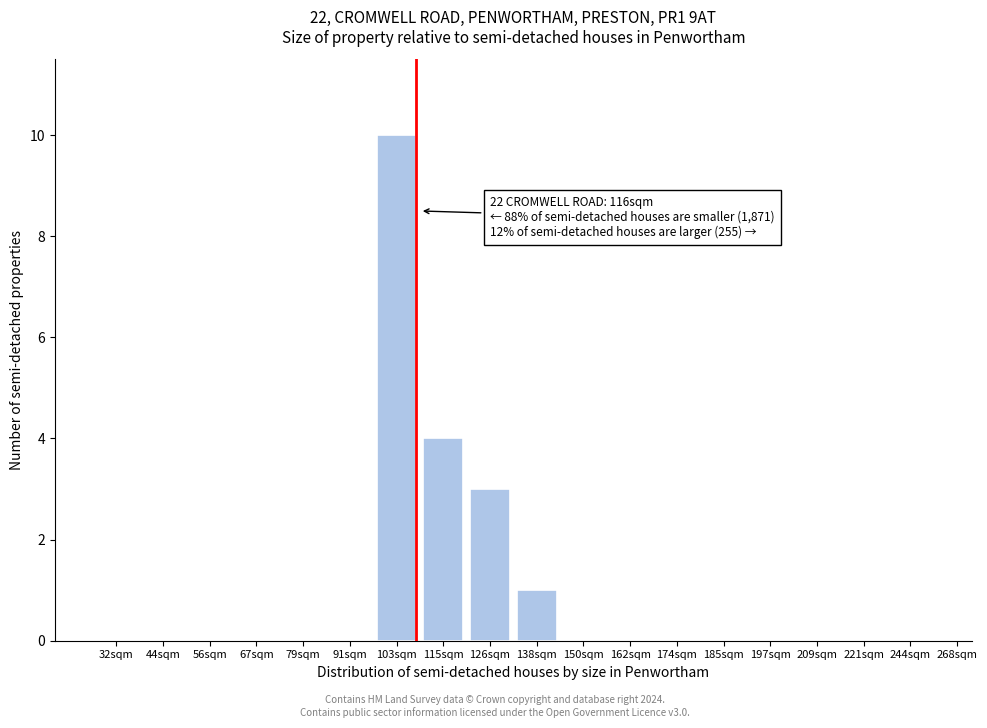

Reading left to right, list all the values displayed in this chart.

32sqm=0	44sqm=0	56sqm=0	67sqm=0	79sqm=0	91sqm=0	103sqm=10	115sqm=4	126sqm=3	138sqm=1	150sqm=0	162sqm=0	174sqm=0	185sqm=0	197sqm=0	209sqm=0	221sqm=0	244sqm=0